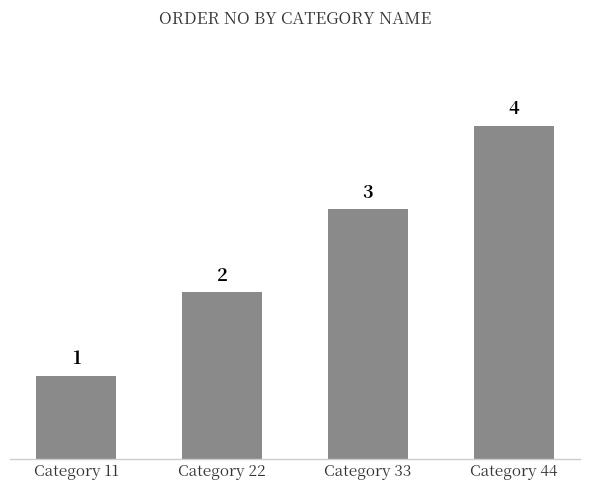

List the labels in order of value, largest first.

Category 44, Category 33, Category 22, Category 11